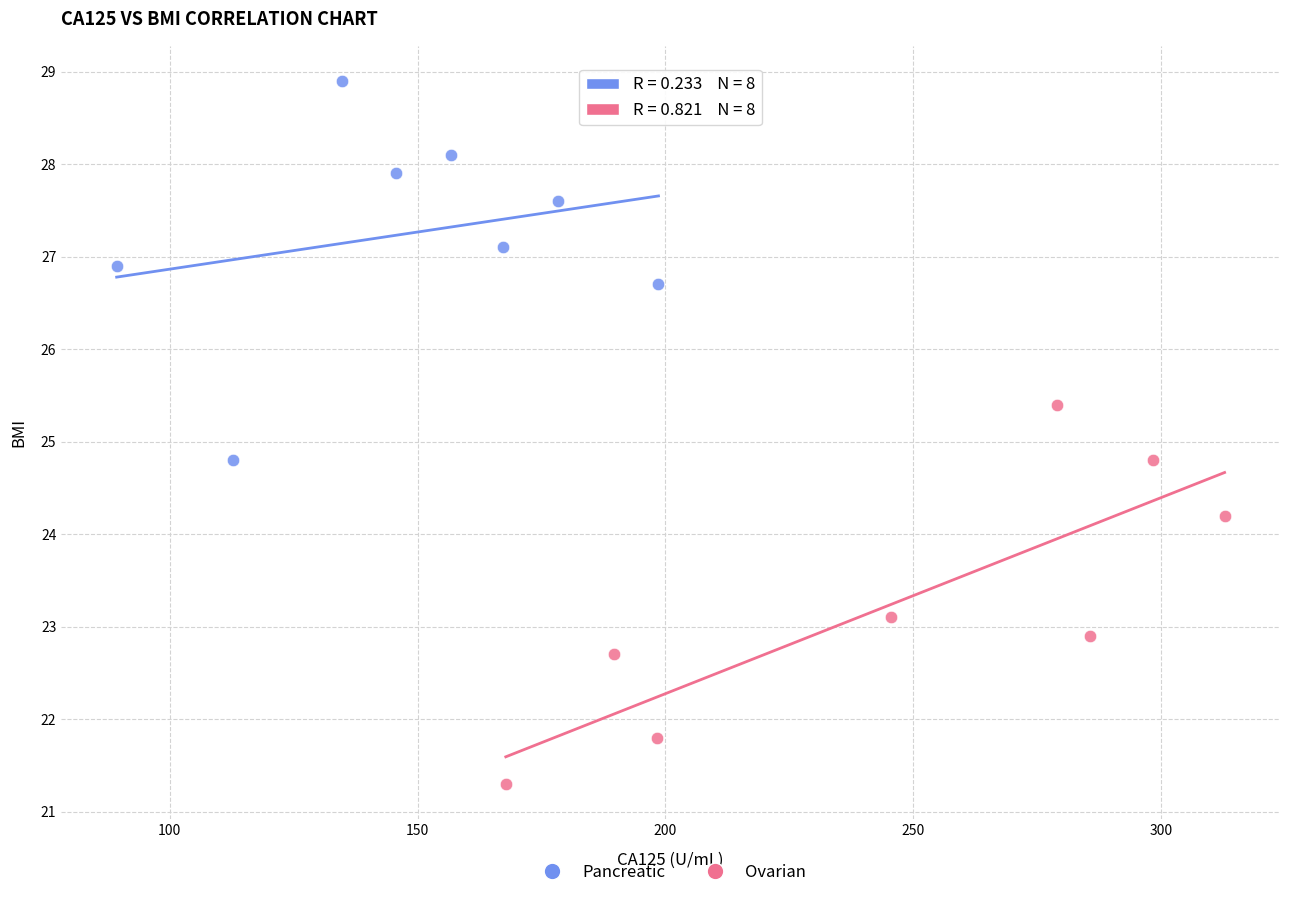

Which series contains the lowest Y value?

Ovarian